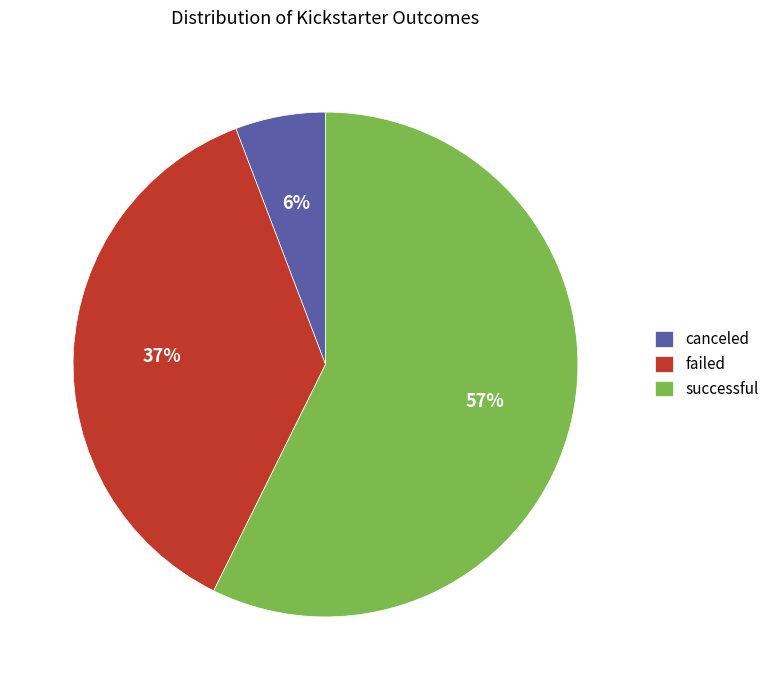

Rank the categories by value from highest to lowest.

successful, failed, canceled